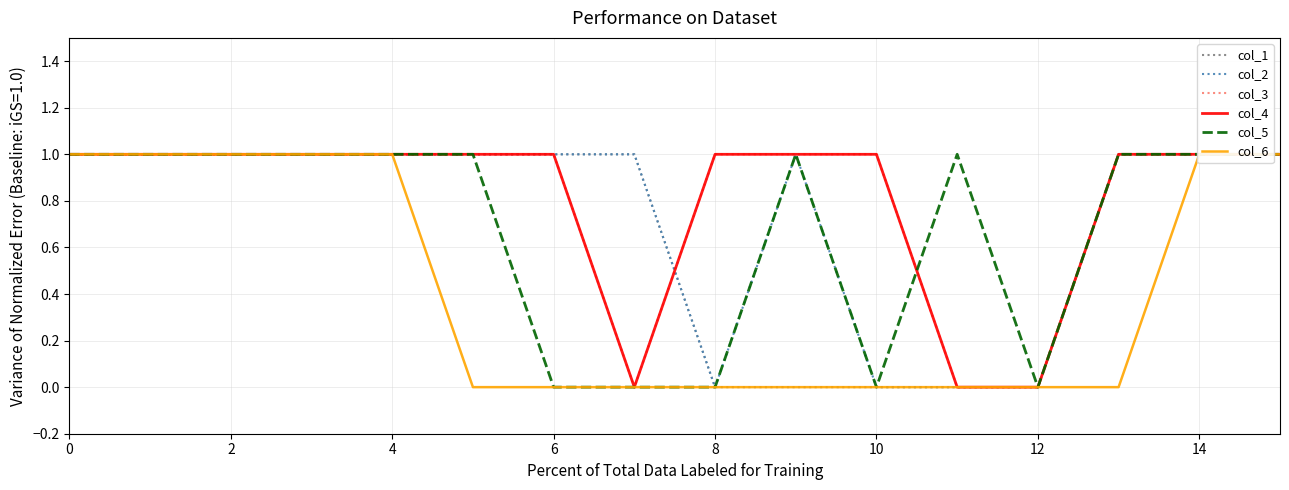

At which label is col_1 closest to 0?

8